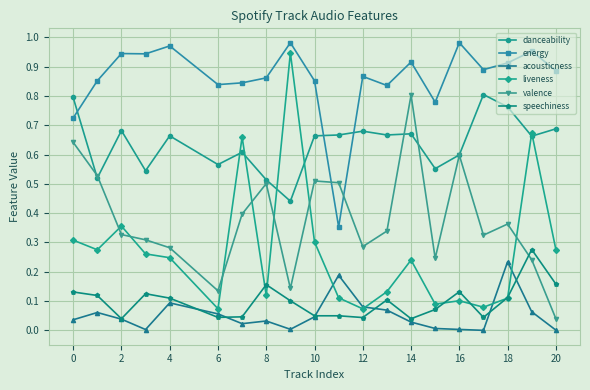

True or false: energy and liveness intersect in this chart.

False